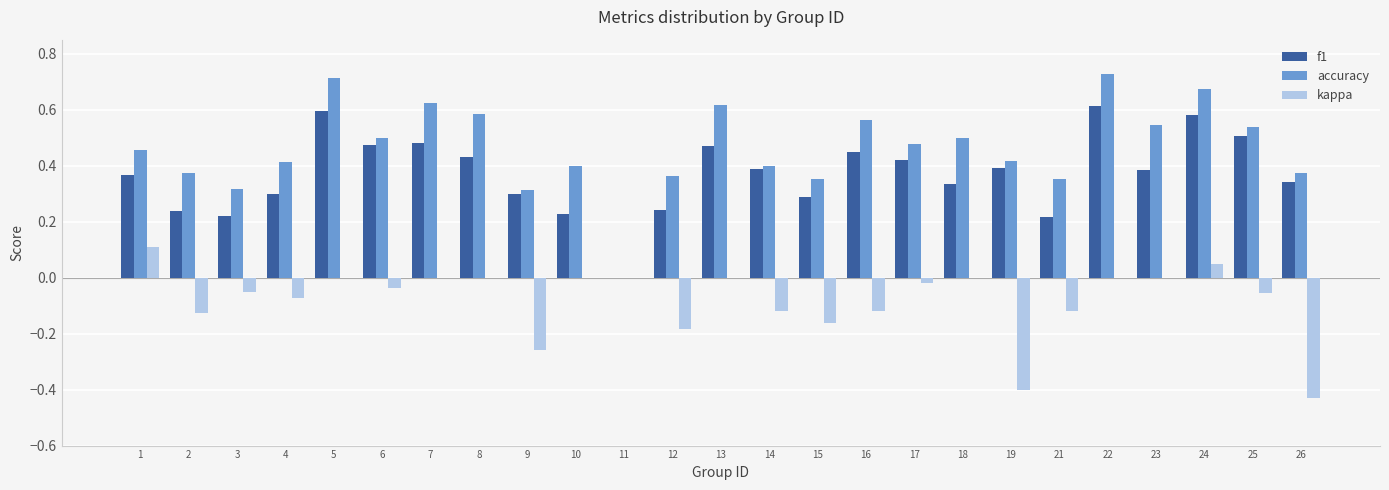

Is the value of kappa at 17 greater than the value of accuracy at 18?

No